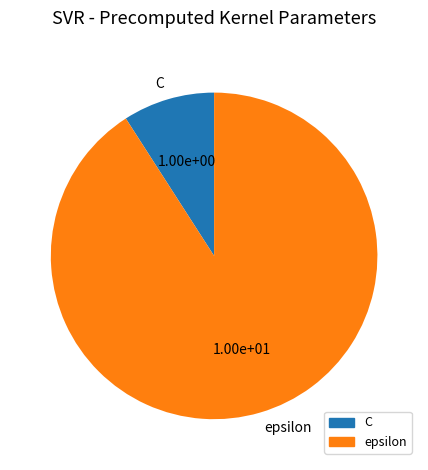

Which has a higher value, C or epsilon?

epsilon